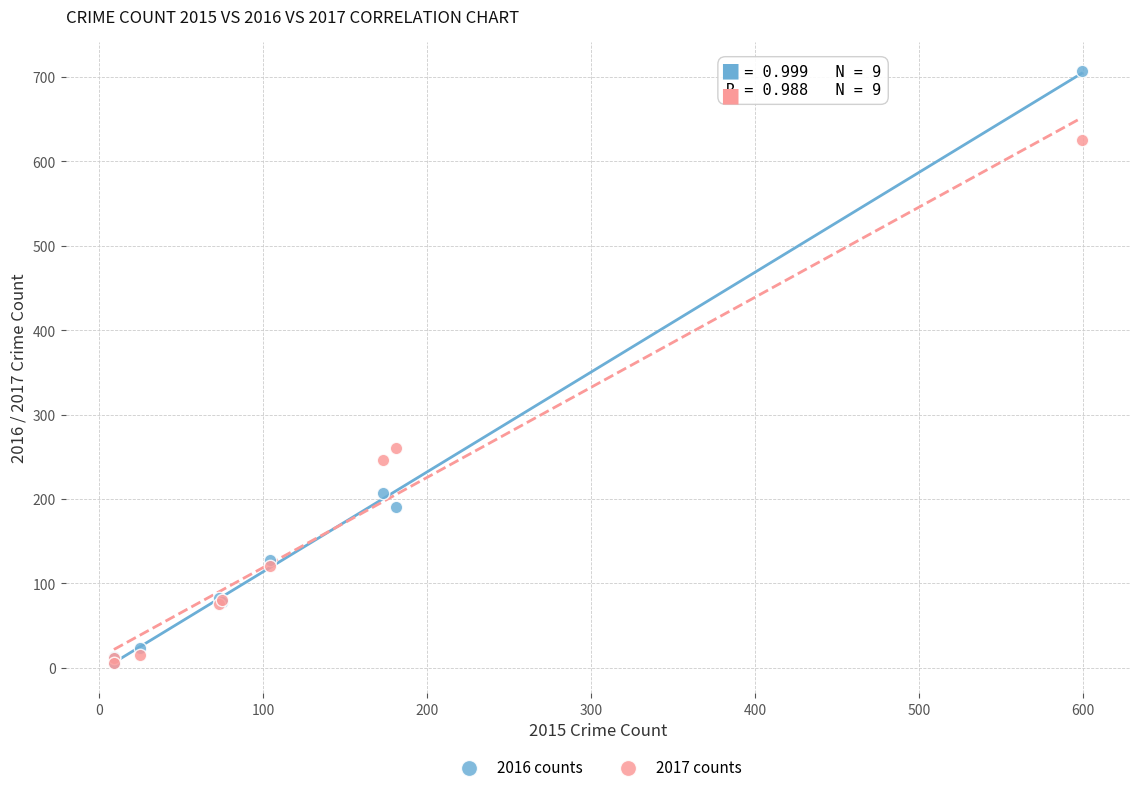

Which series reaches the maximum Y coordinate?

2016 counts